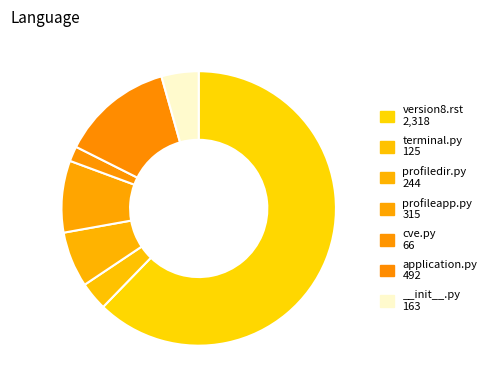

To the nearest percent, what is the difference between the largest and smallest slice percentages?

60%